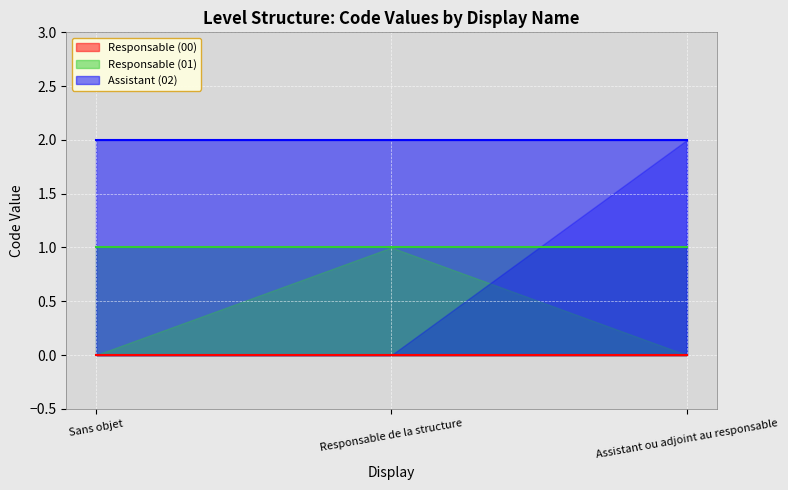

How many categories are shown in the chart?

3